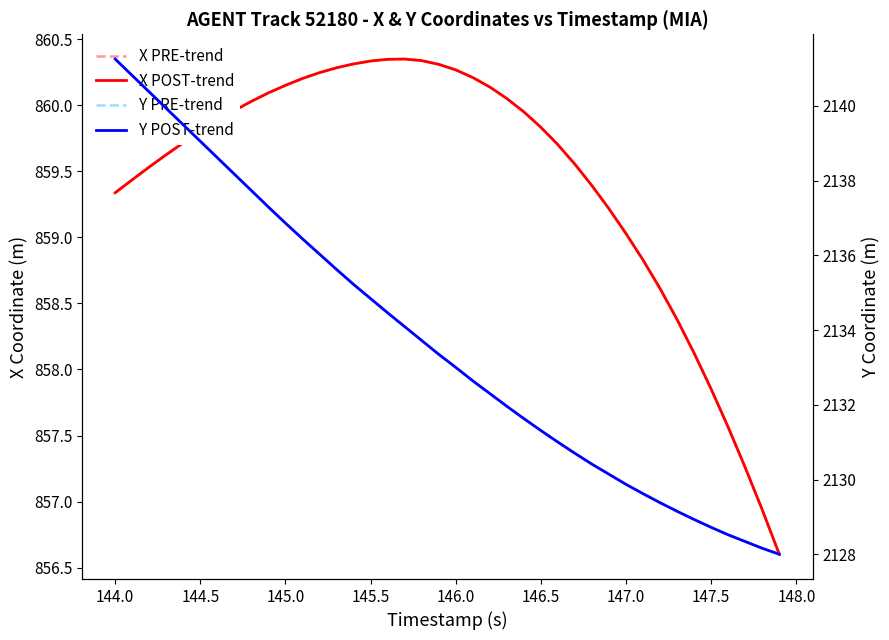

What is the difference between the maximum and minimum values in the X POST-trend series?

3.7